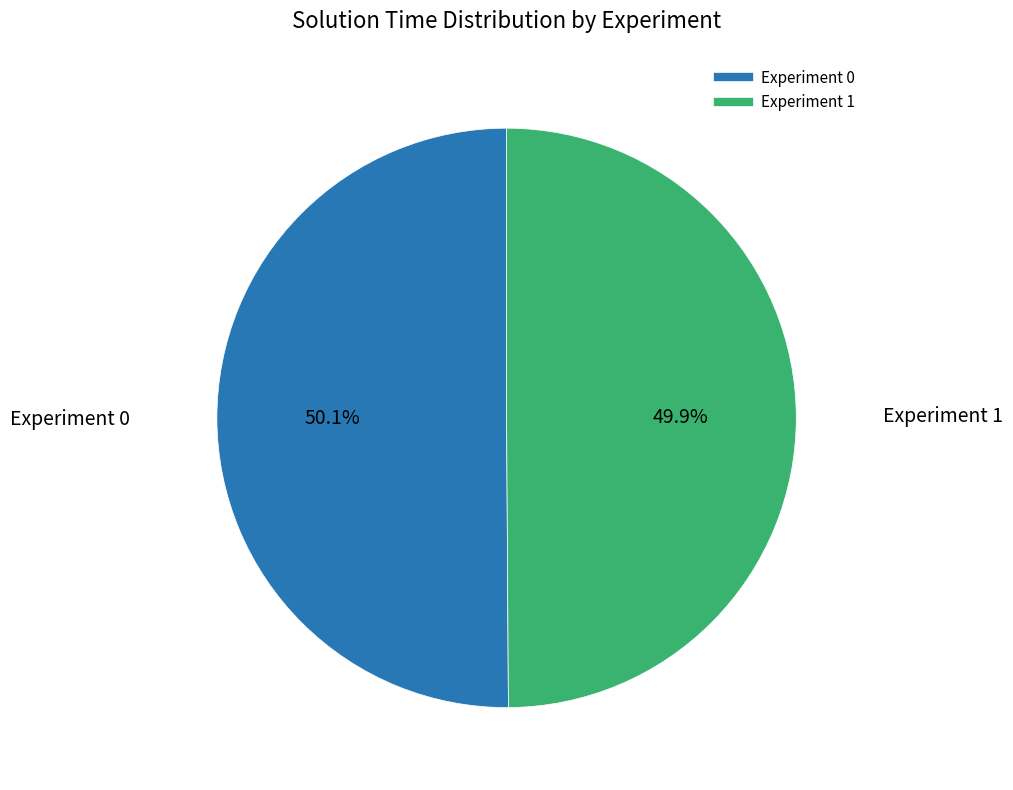

What portion of the pie excludes Experiment 0?

49.9%